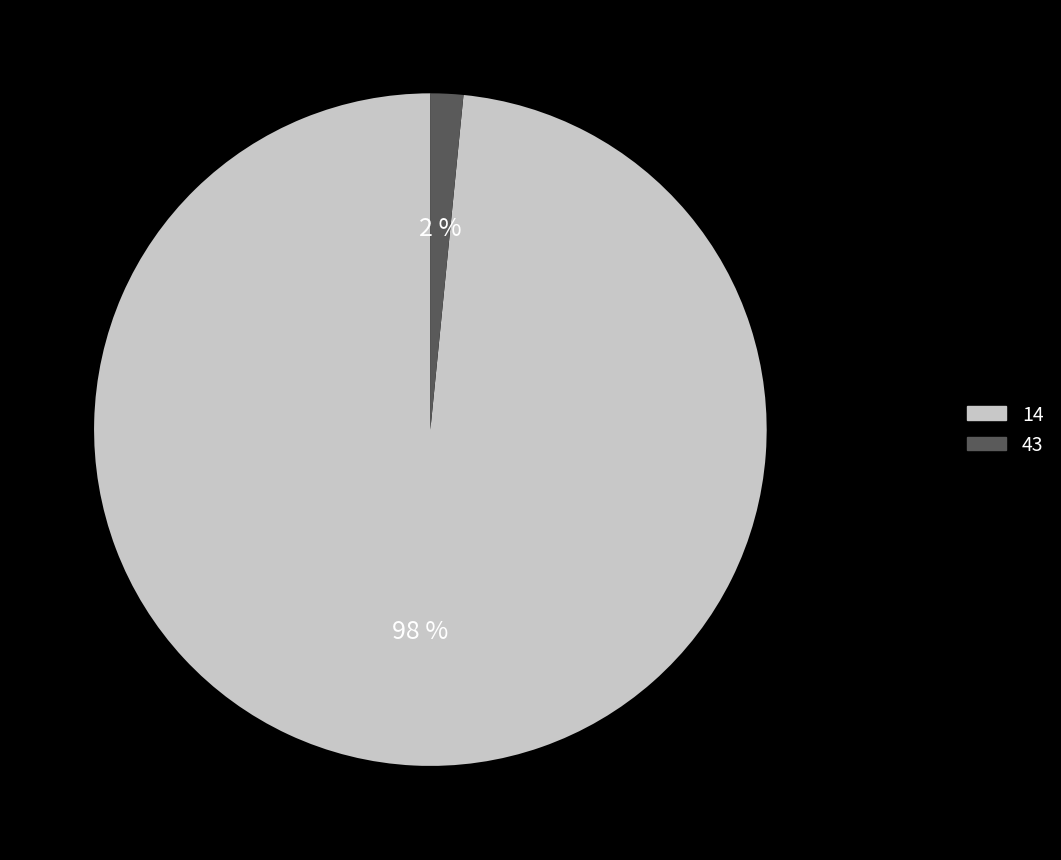

Is 14 the majority of the pie?

Yes